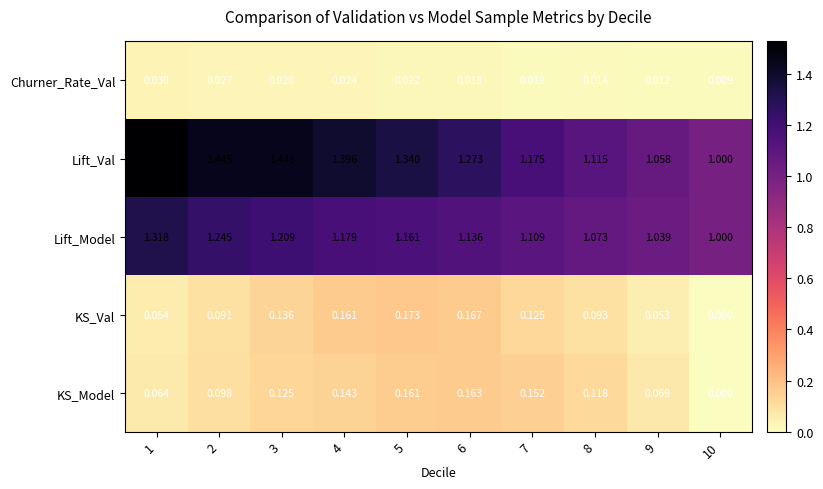

List the series in order of their peak value, lowest first.

Churner_Rate_Val, KS_Model, KS_Val, Lift_Model, Lift_Val